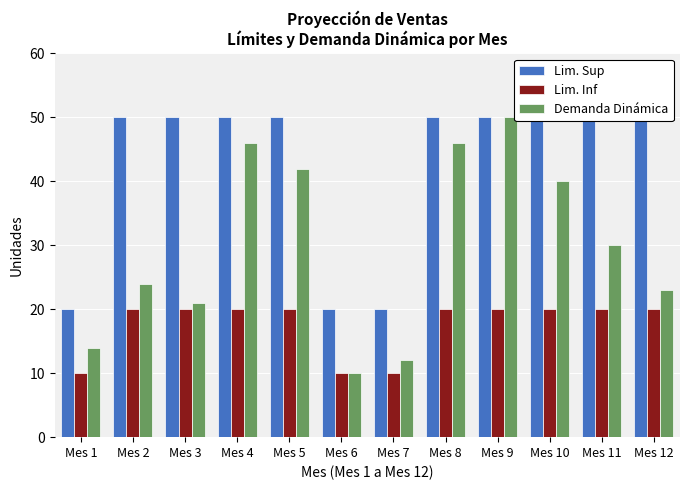

What is the total value across all series at Mes 1?

44